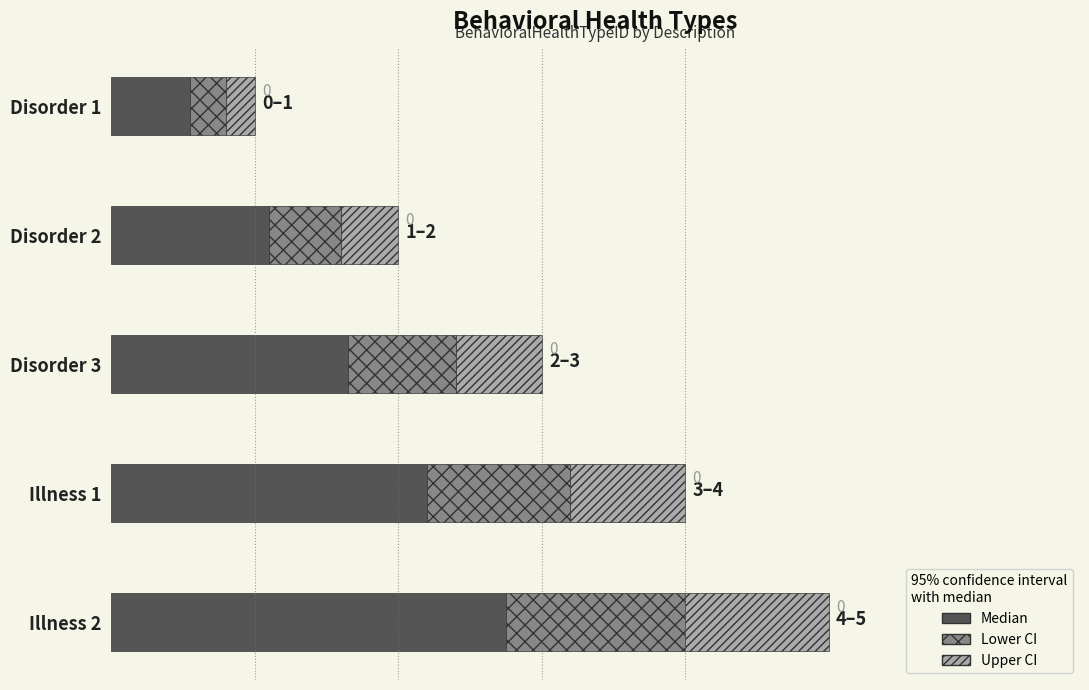

What is the value of the Lower CI bar at the 5th from the left?

1.2